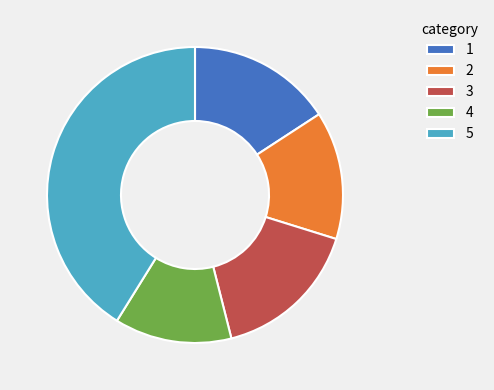

Is 5 the majority of the pie?

No